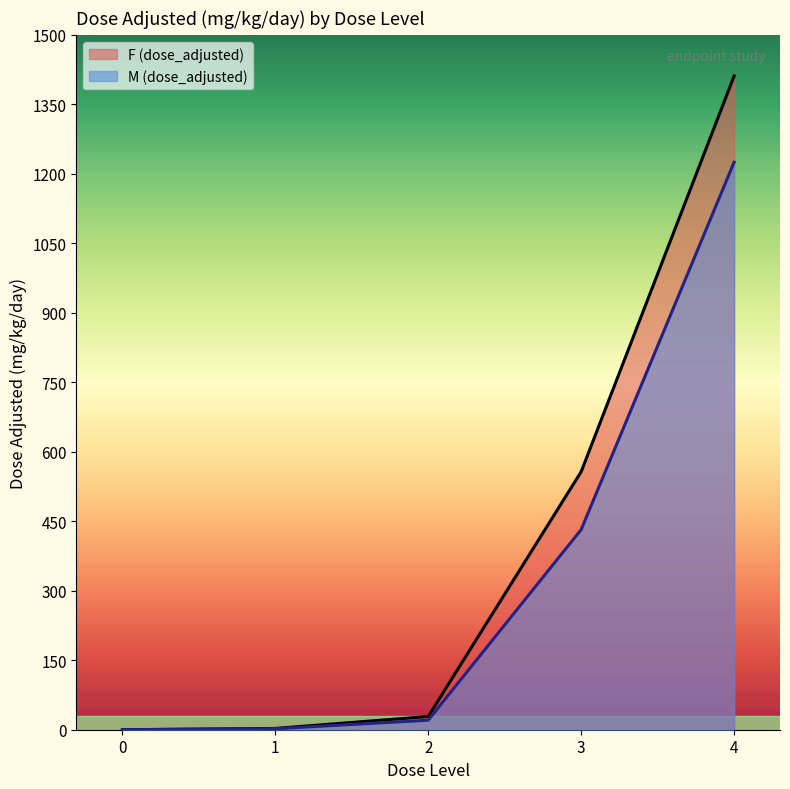

At which label is F (dose_adjusted) closest to 705?

3